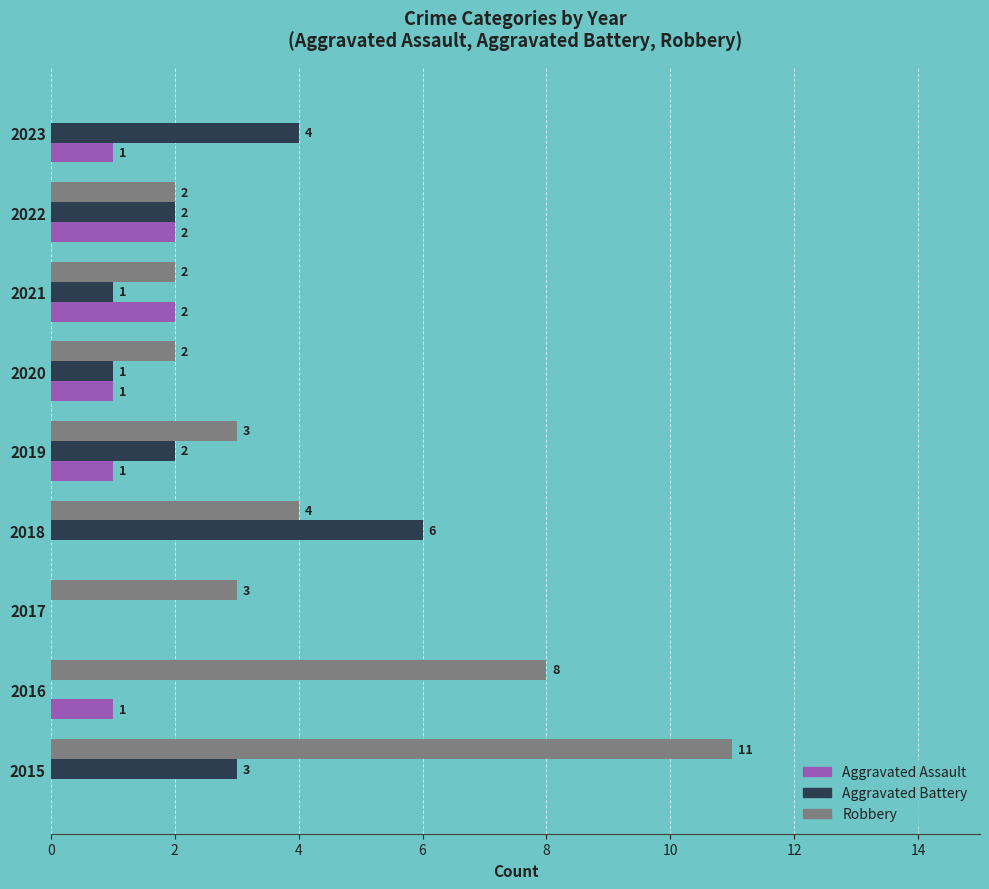

What is the sum of all Aggravated Battery values?

19